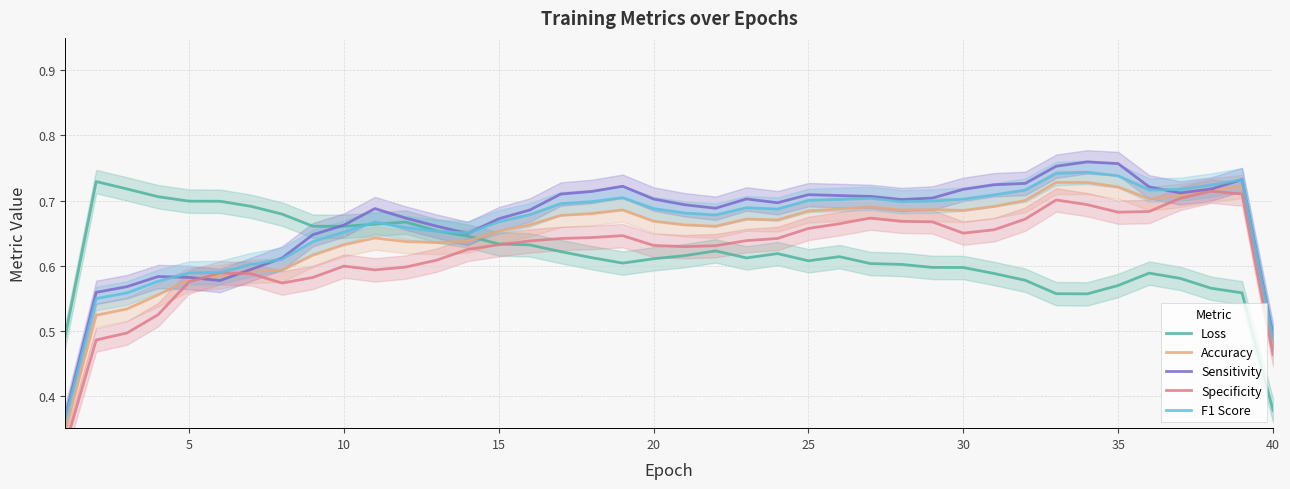

At how many categories does at least one series exceed 0?

40